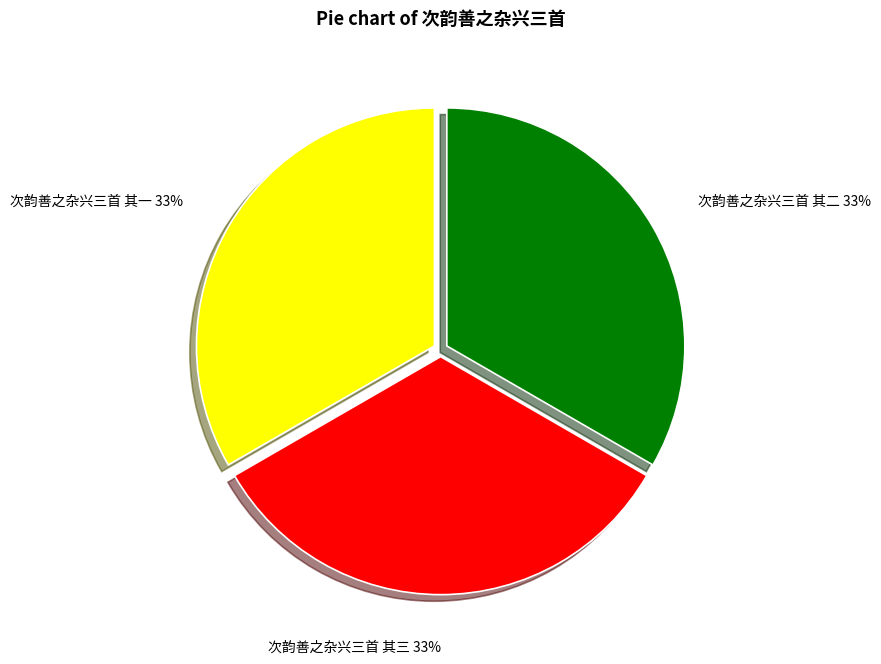

To the nearest percent, what portion does 次韵善之杂兴三首 其二 represent?

33%